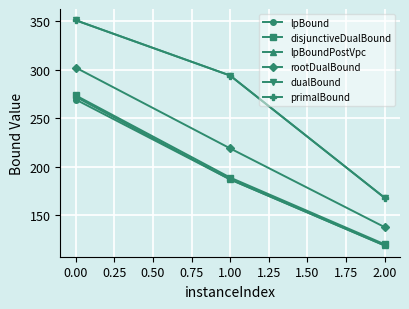

The value of rootDualBound at 0.00 is 407.2. True or false?

False